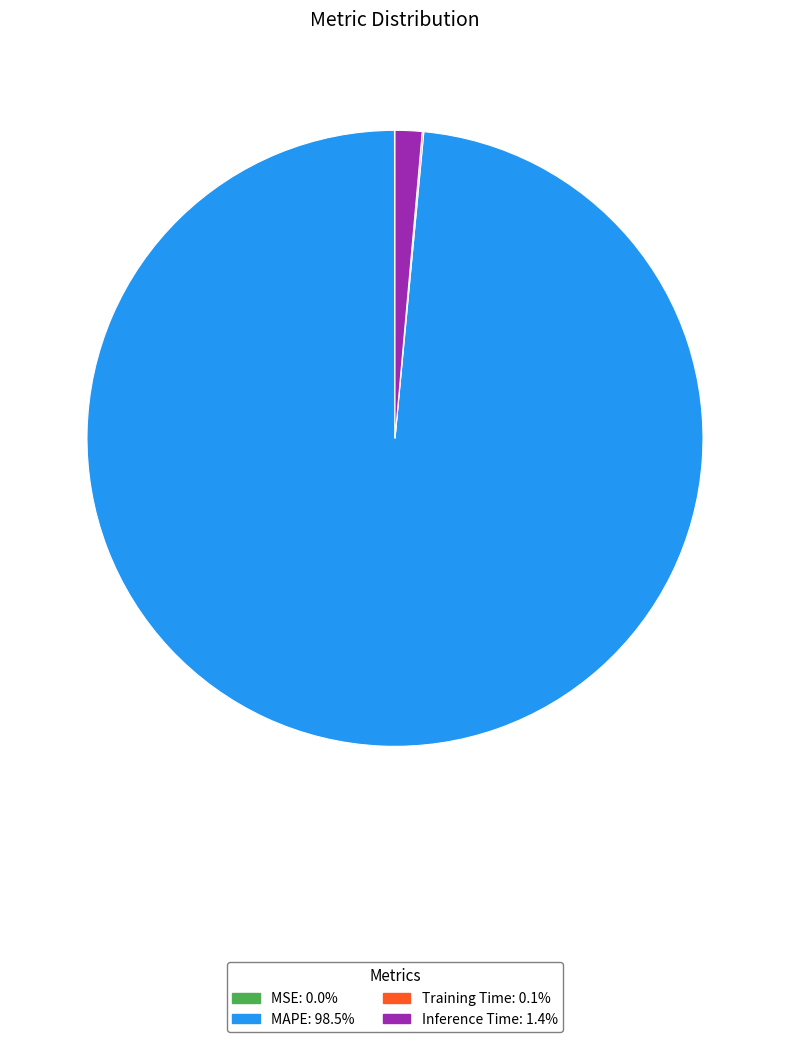

What is the ratio of the value at MAPE to the value at Inference Time?

69.8